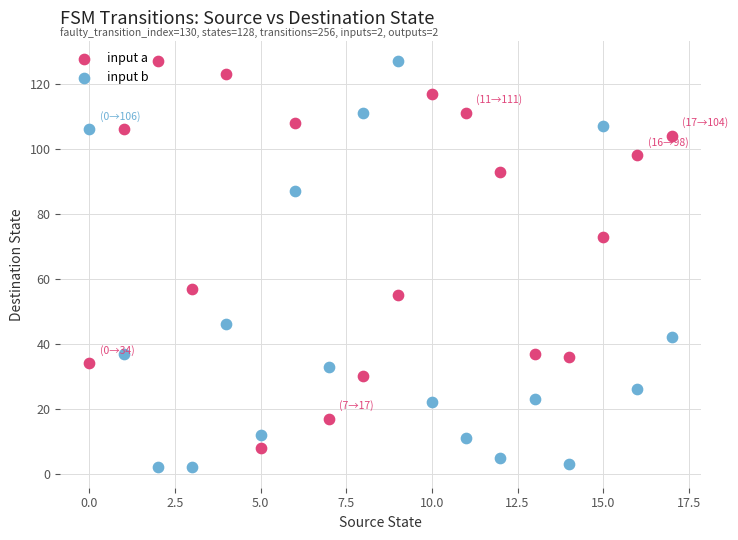

In the input b series, what Y value is closest to 64?

46